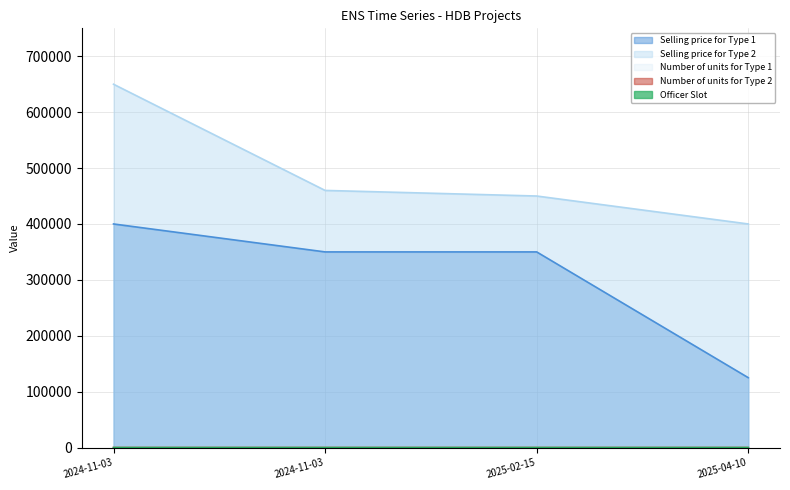

What are all the series names shown in the legend?

Selling price for Type 1, Selling price for Type 2, Number of units for Type 1, Number of units for Type 2, Officer Slot